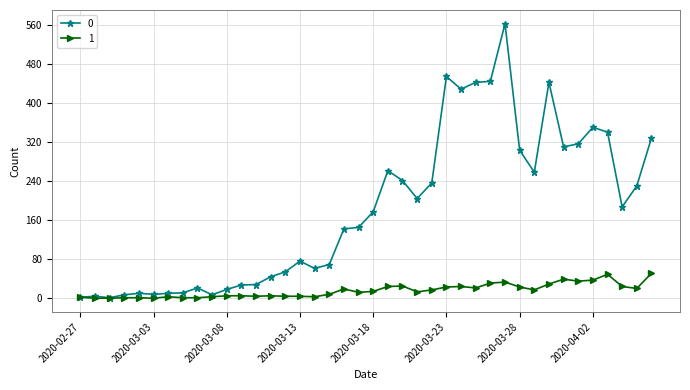

What is the maximum value shown in the chart?

562